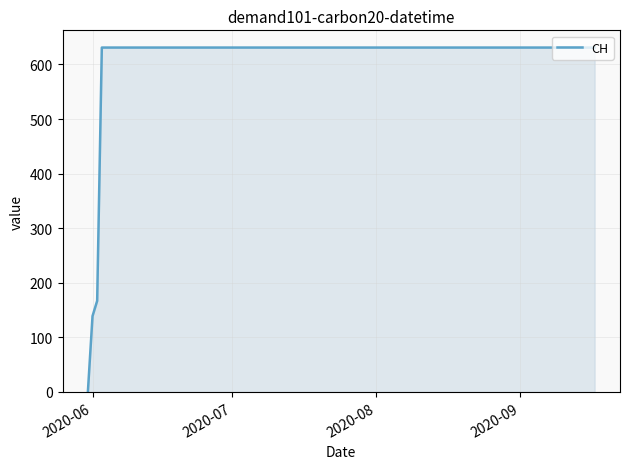

What is the difference between the maximum and minimum values?

631